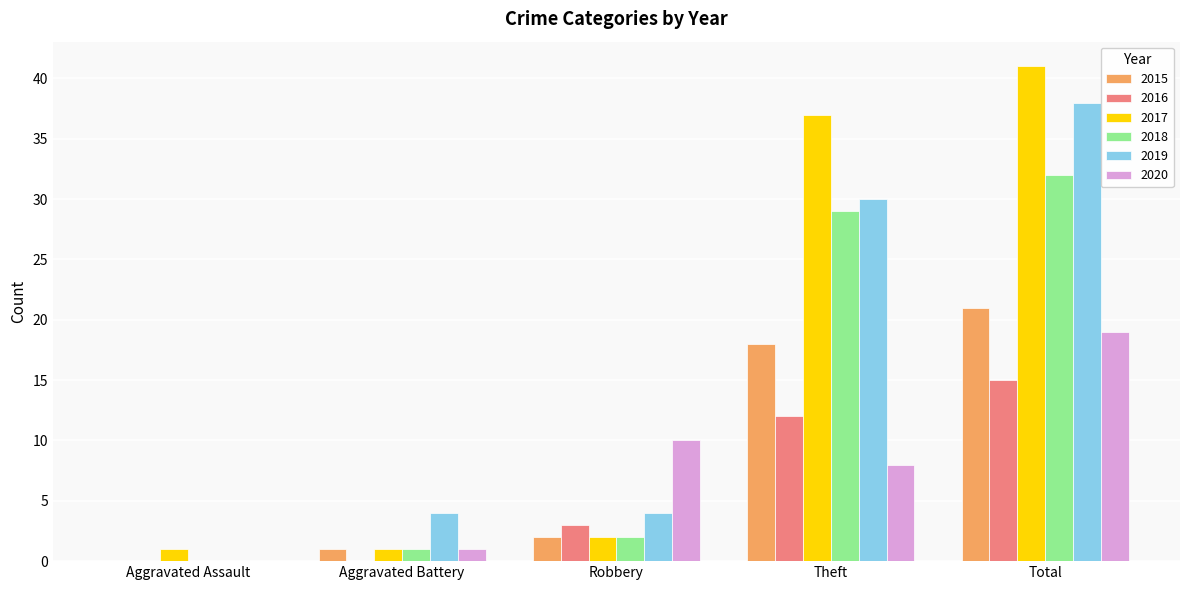

What is the total value across all series at Theft?

134